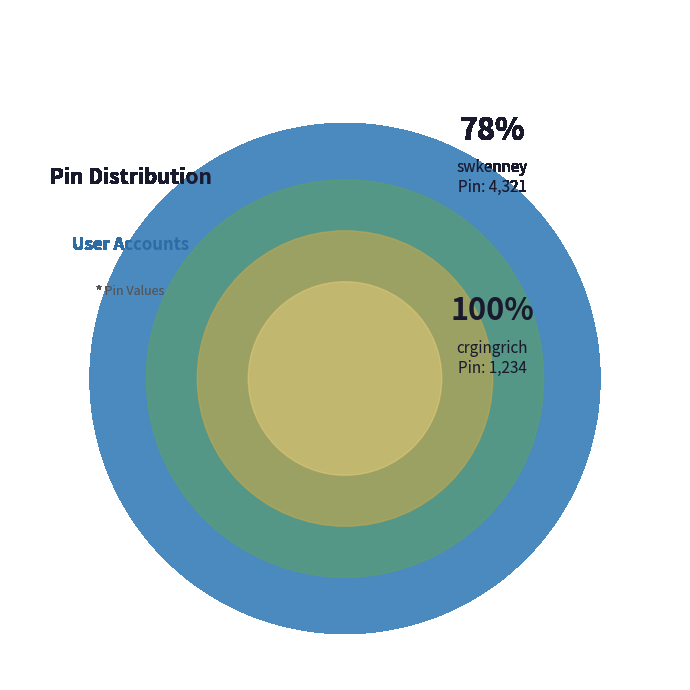

Count the number of slices in the pie.

2